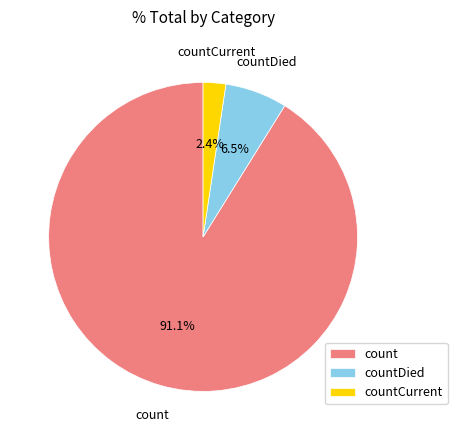

What is the ratio of the value at countDied to the value at countCurrent?

2.7